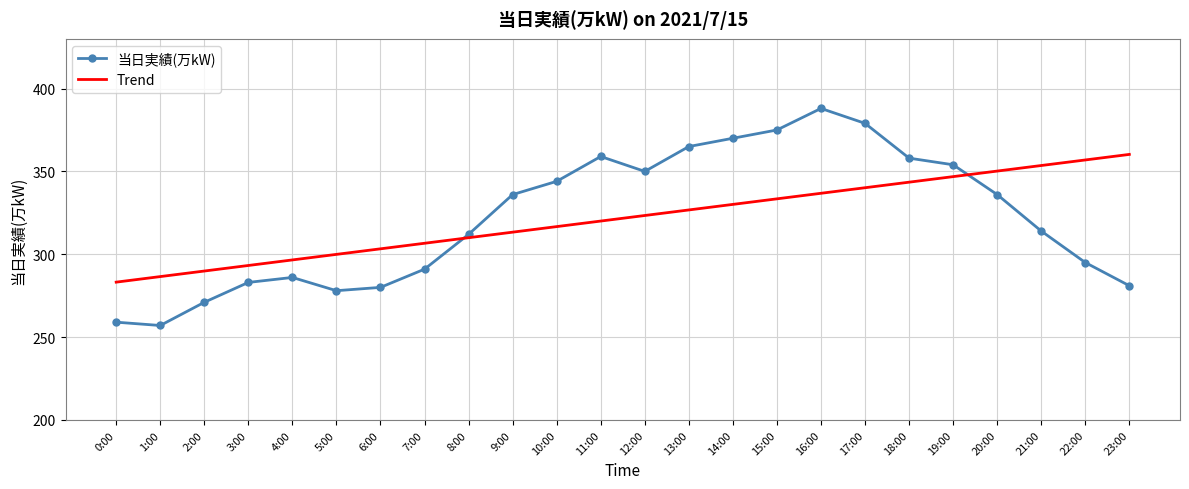

The value of Trend at 13:00 is 134.7. True or false?

False